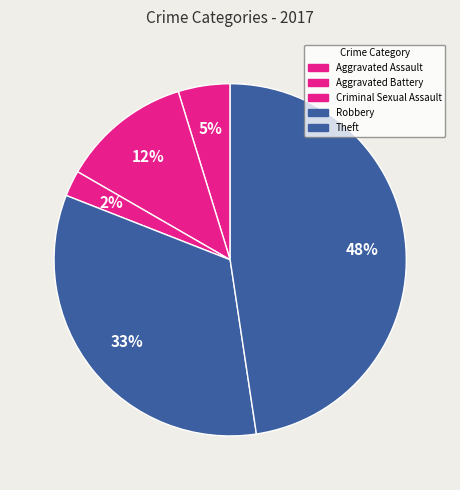

What portion of the pie excludes Aggravated Assault?

95.2%